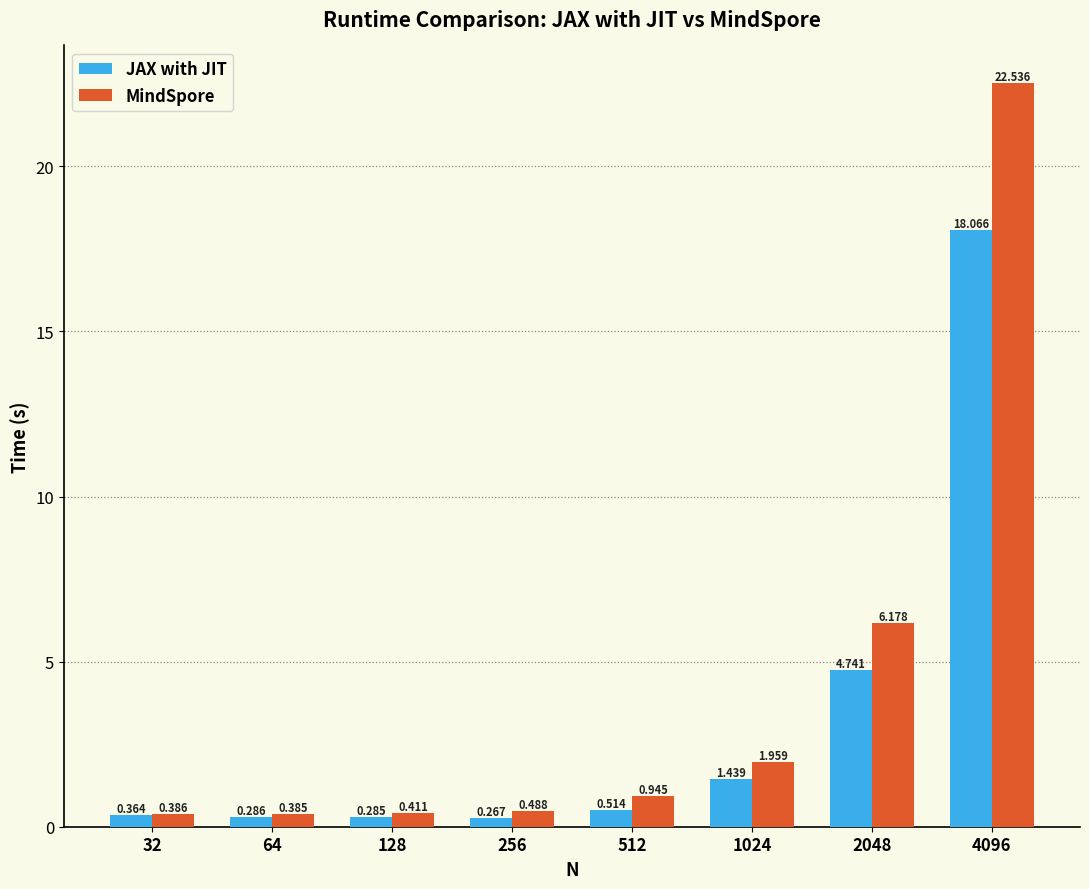

Between 64 and 256, which series saw the biggest shift?

MindSpore